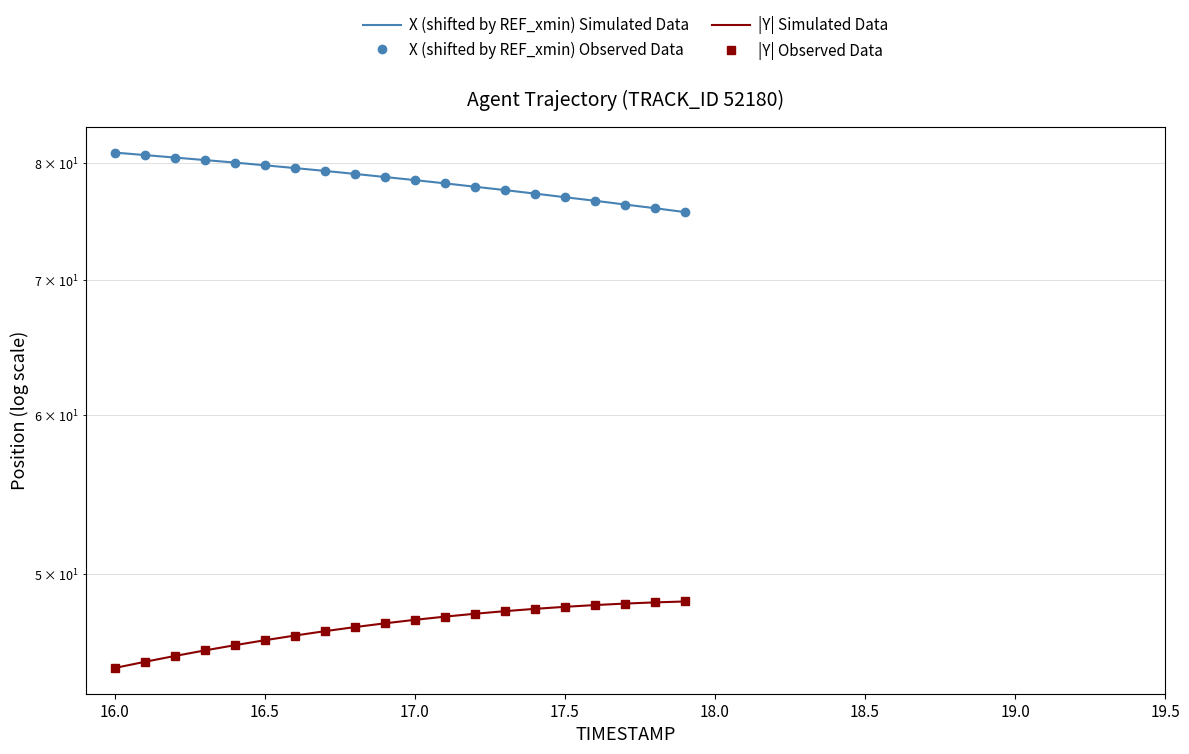

What position from the right is 17.5?

5